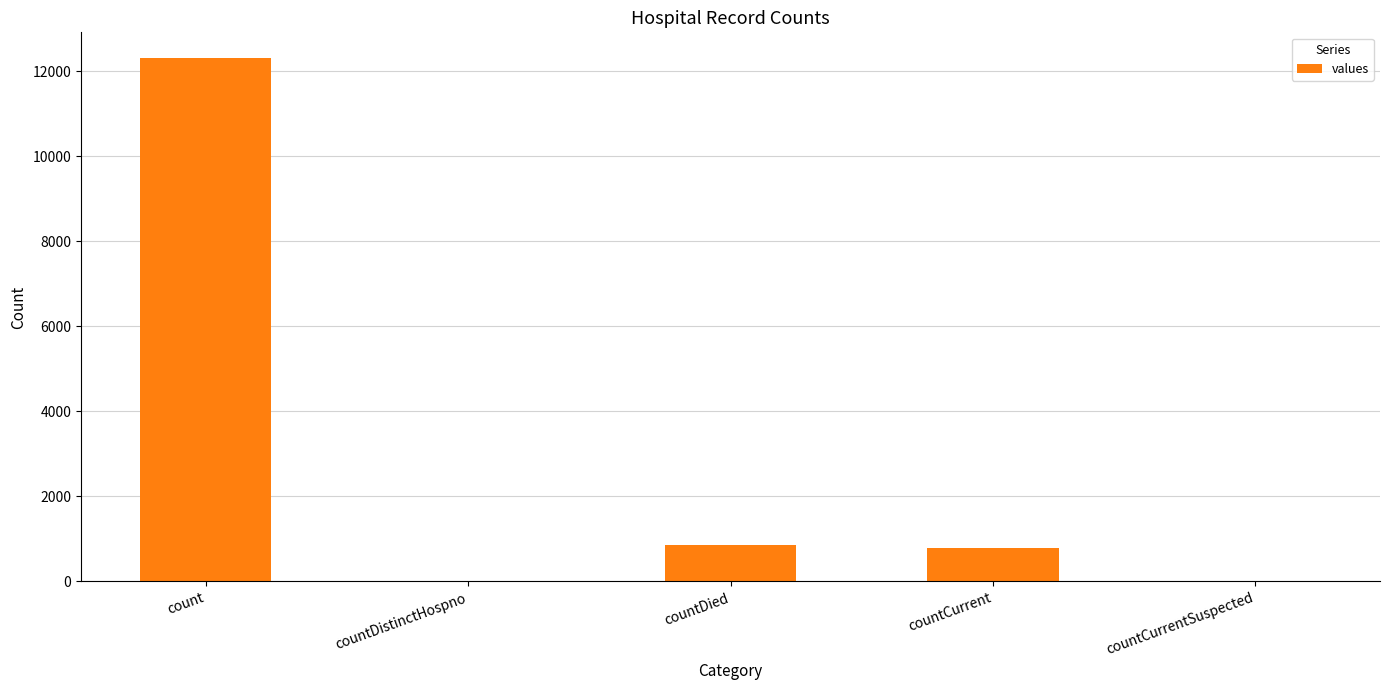

The chart shows a value of 0 at countDistinctHospno. True or false?

True